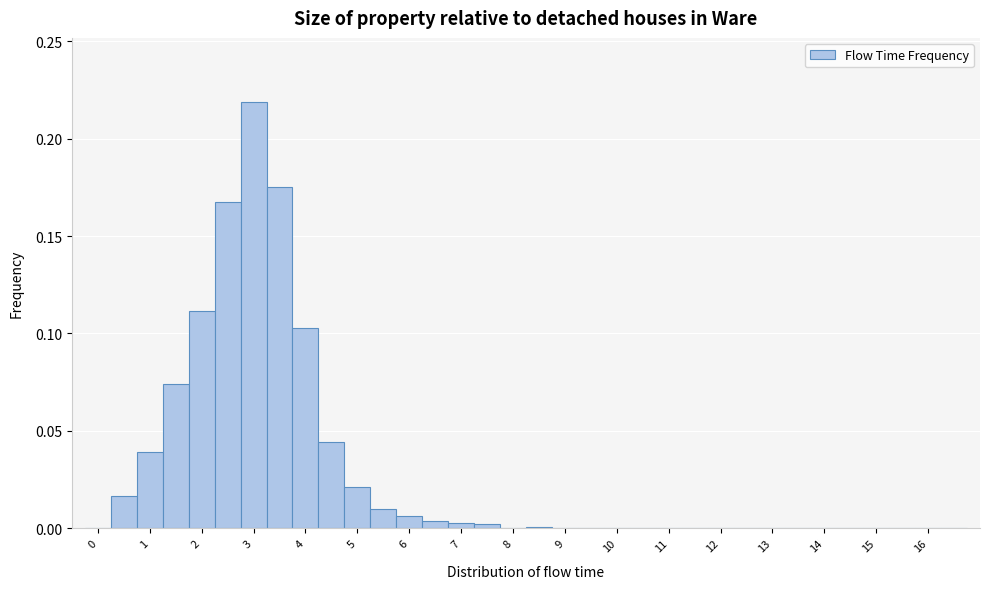

What is the height of the bar covering 0.25 to 0.75 on the x-axis? Neither the bar edges nor the heights are printed on the chart, so give them approximately, as read against the axes.

0.015